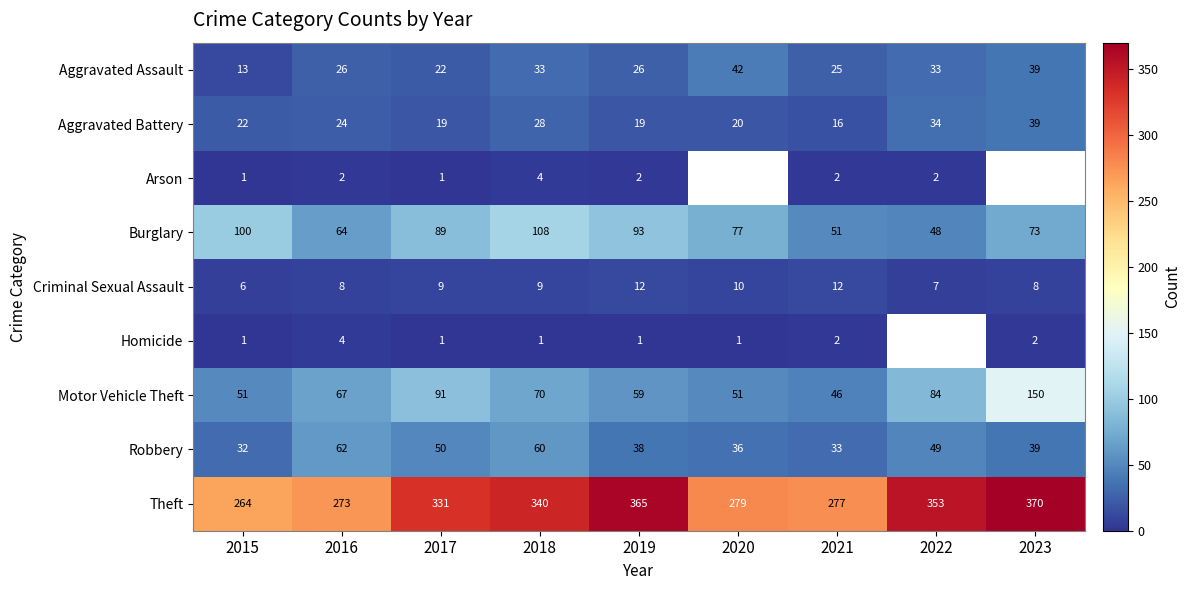

At how many categories does at least one series exceed 198?

9